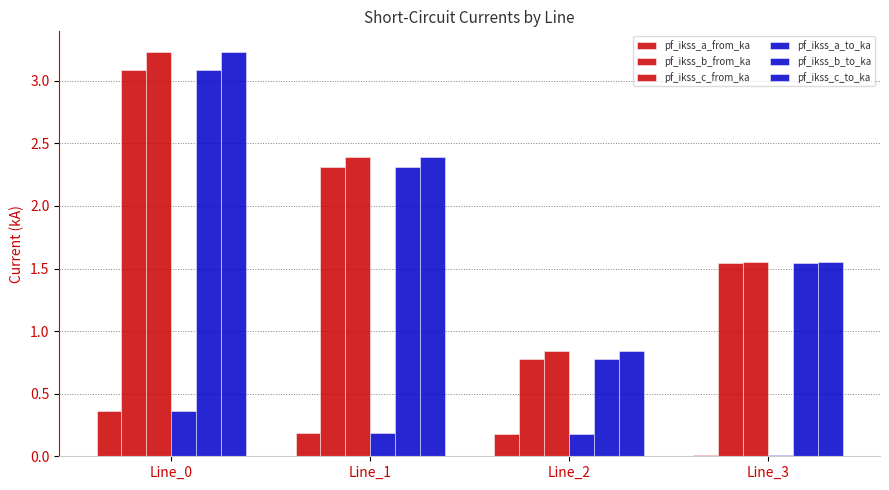

What is the difference between the pf_ikss_c_to_ka values at Line_0 and Line_1?

0.8